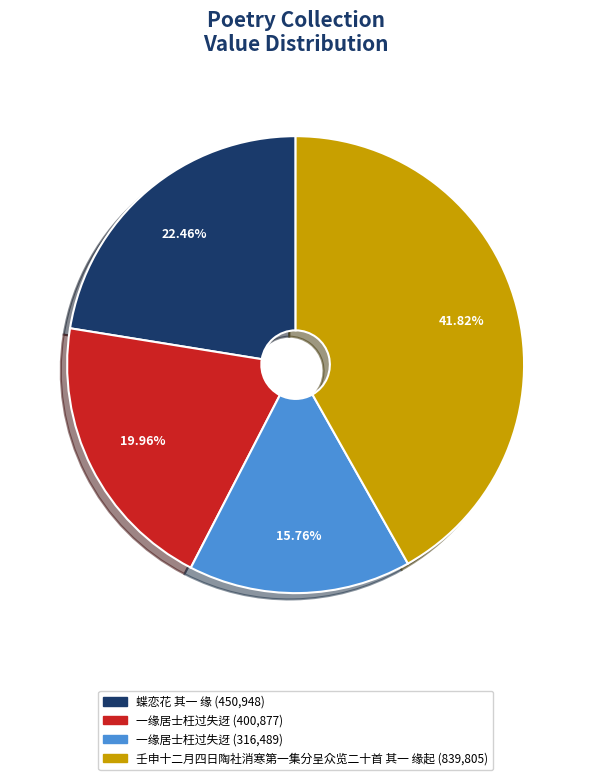

How many segments does this pie chart have?

4